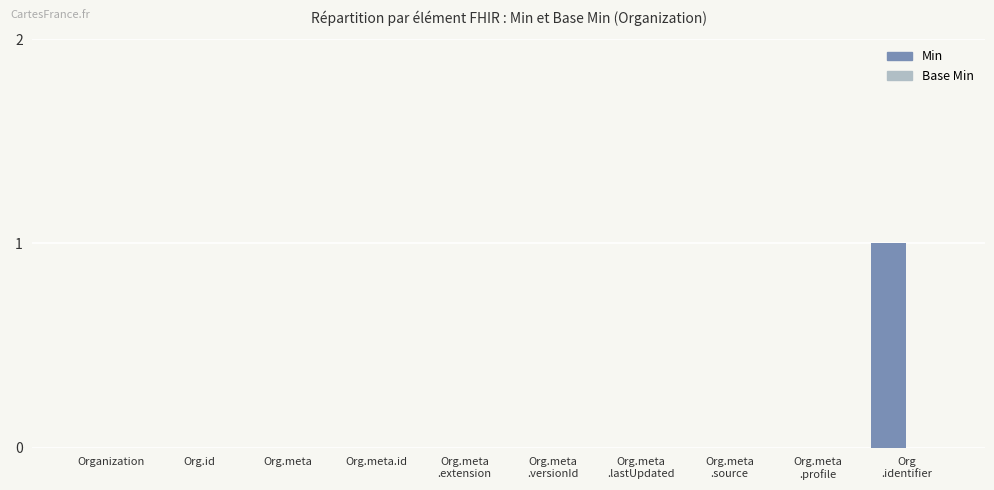

The value at Organization is 0. True or false?

True